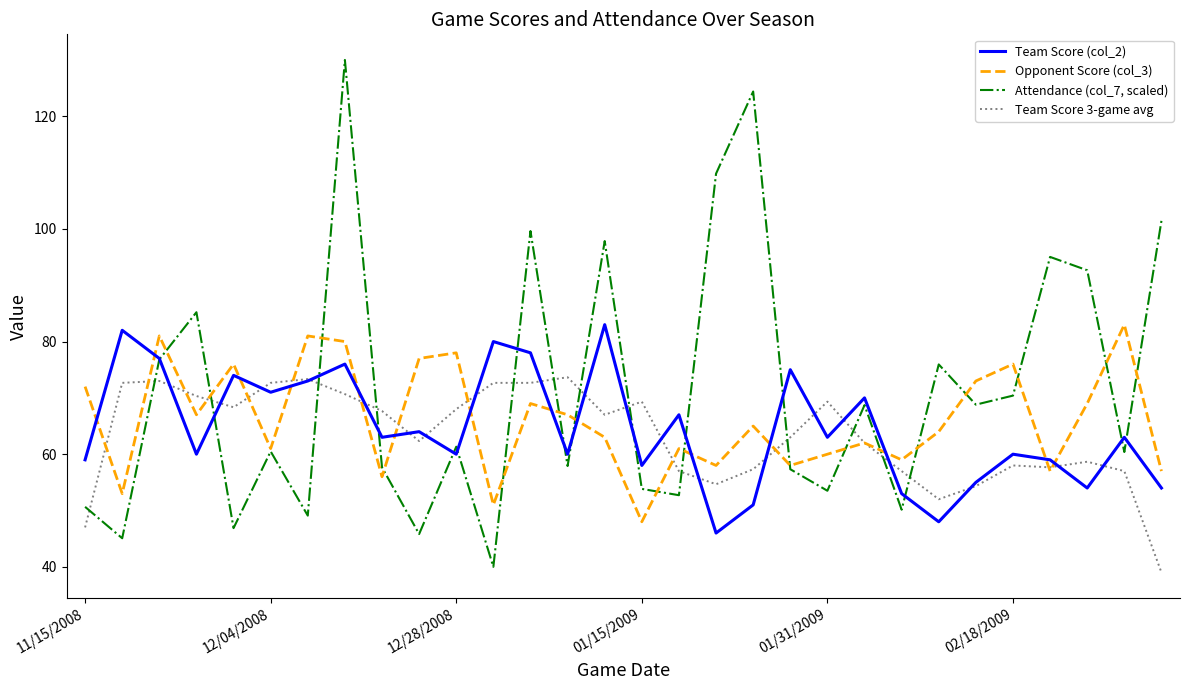

List the series in order of their overall mean, highest first.

Attendance (col_7, scaled), Opponent Score (col_3), Team Score (col_2), Team Score 3-game avg